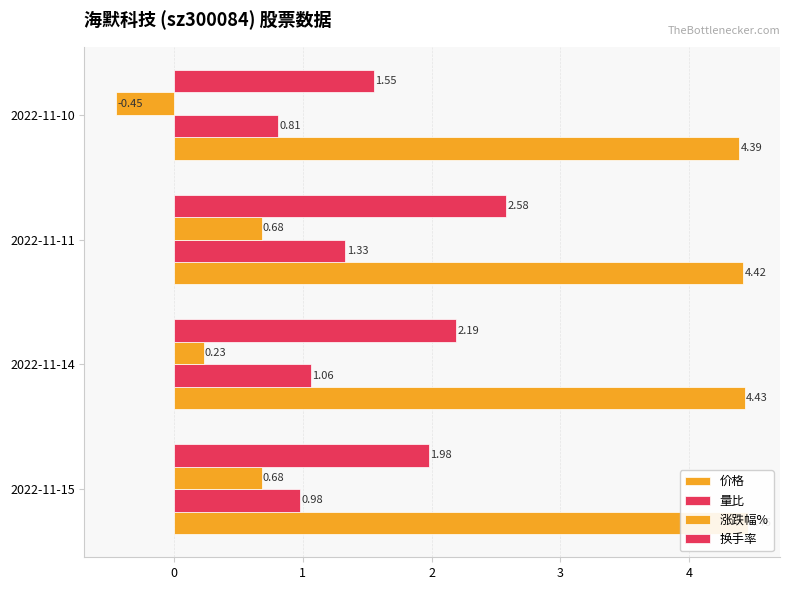

Count the 价格 values in the range 4 to 5.

4